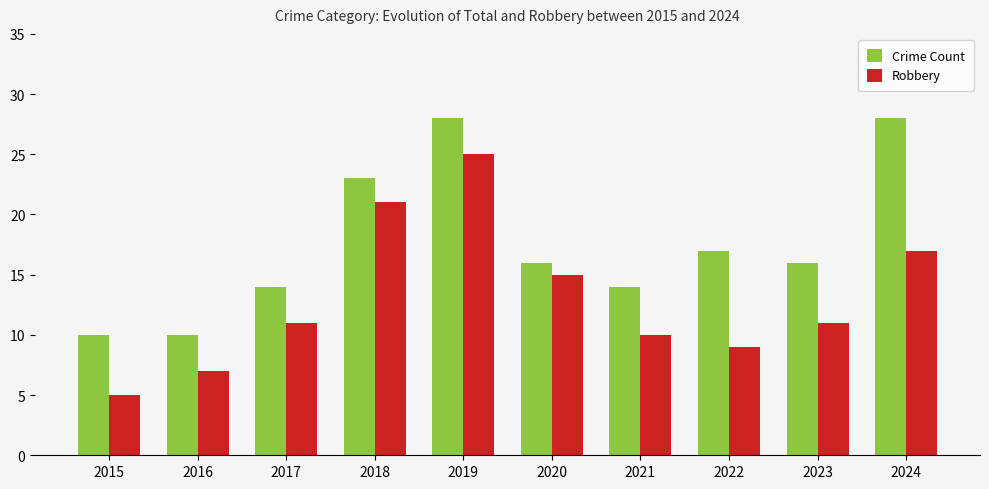

What is the difference between the maximum and minimum values in the Crime Count series?

18